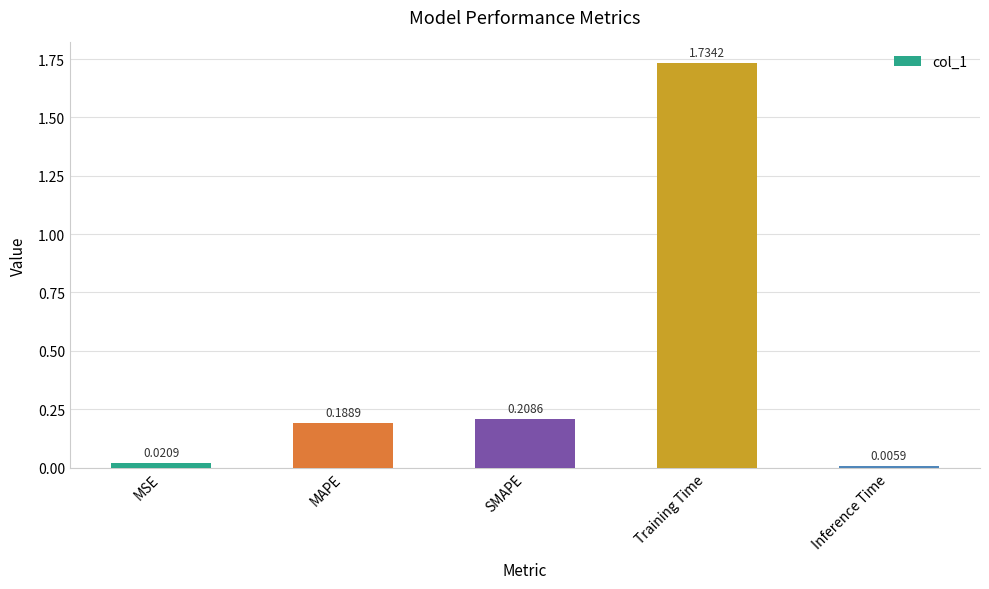

What is the sum of all values?

2.2